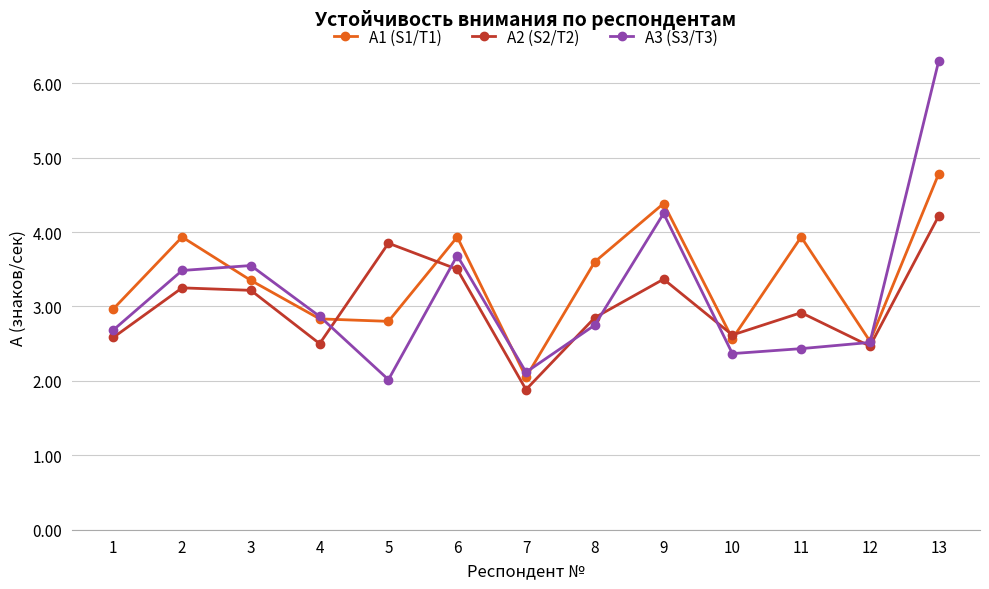

At which category is the sum across all series the highest?

13